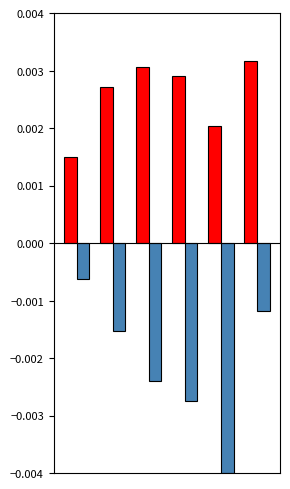

How many groups of bars are there?

6